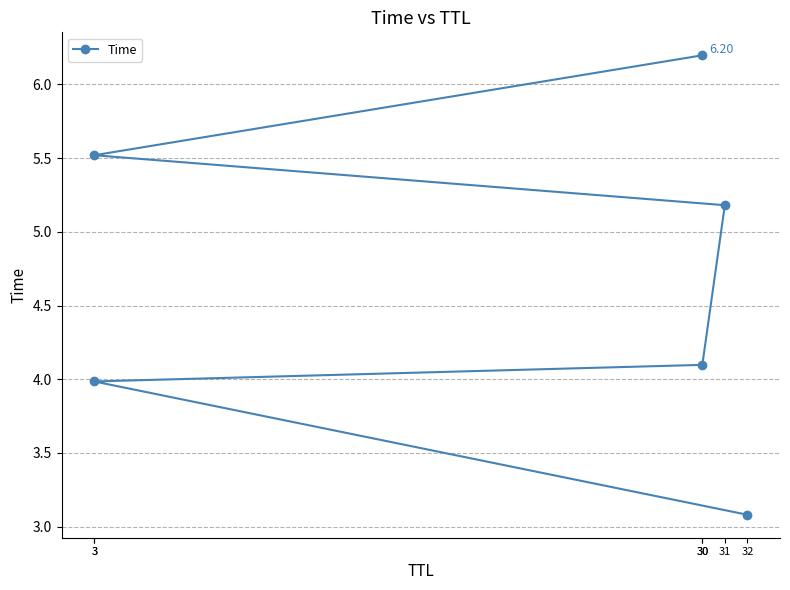

List the labels in order of value, smallest first.

32, 3, 30, 31, 3, 30